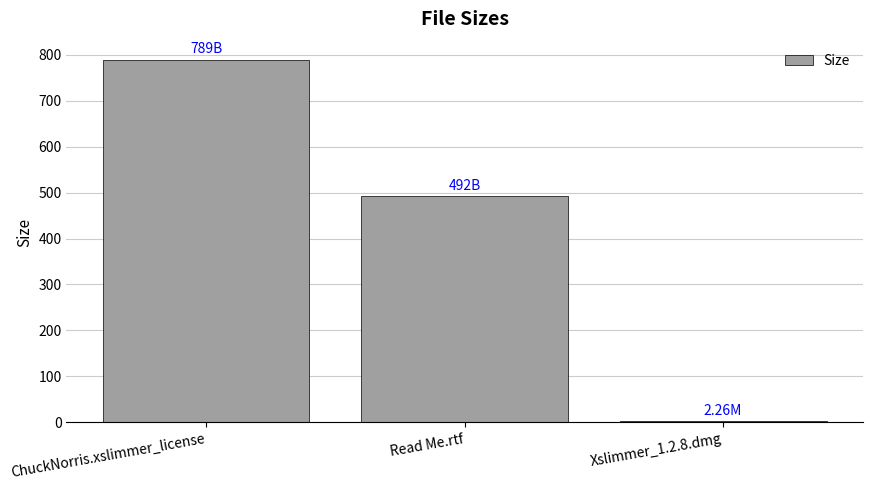

What is the change in value from ChuckNorris.xslimmer_license to Read Me.rtf?

-297.0